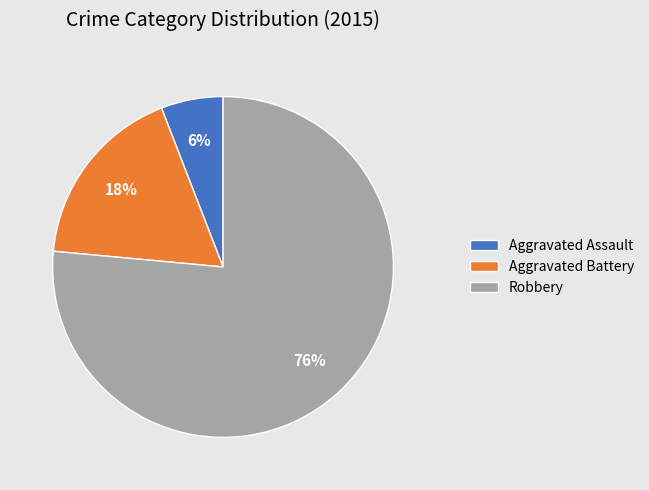

True or false: Aggravated Assault accounts for 13% of the total.

False